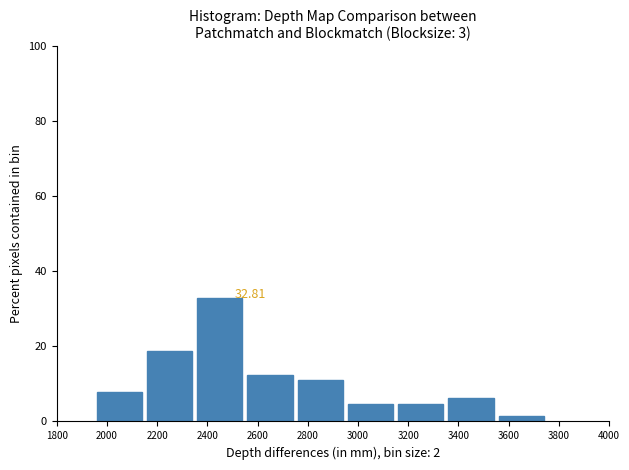

Over which range of the x-axis is the bar tallest?

2350 to 2550